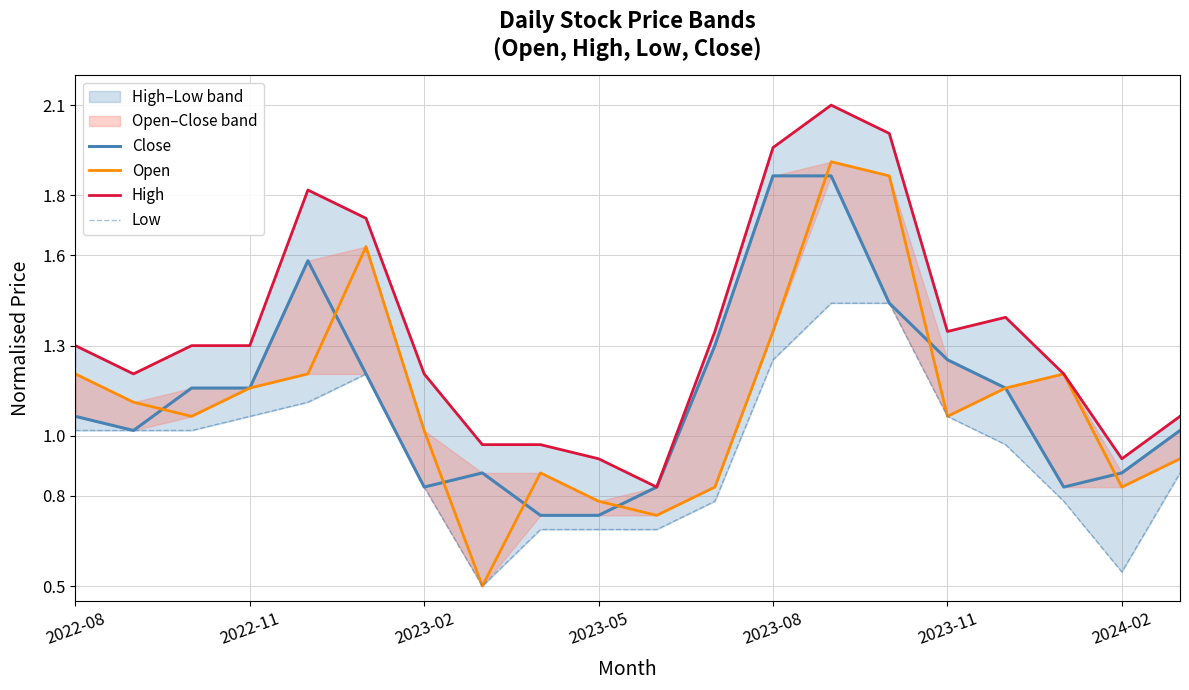

How many data points in High are less than 1?

5